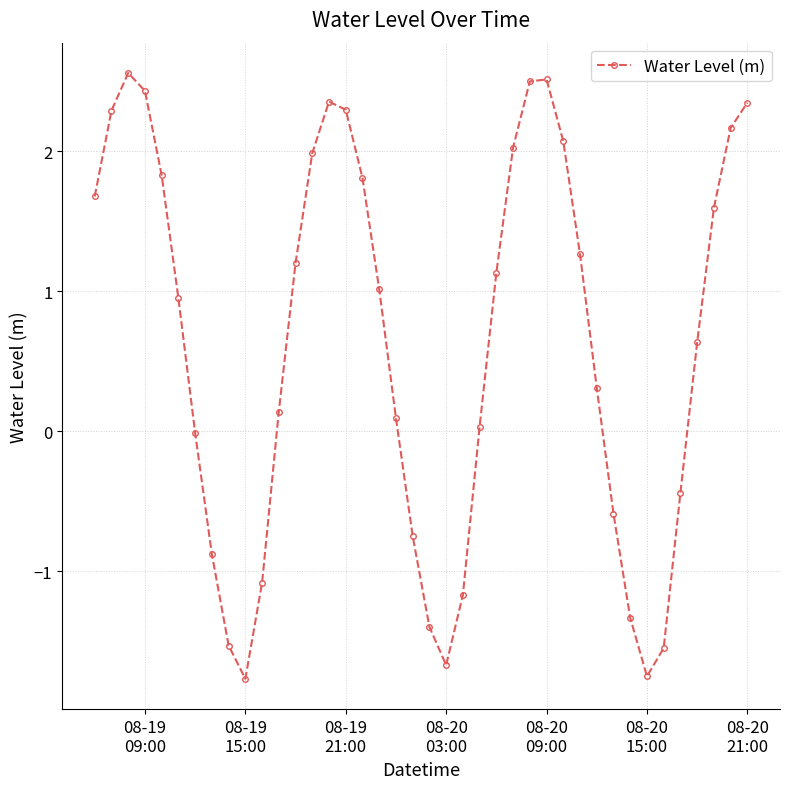

What is the value of the 33rd point from the left?

-1.3